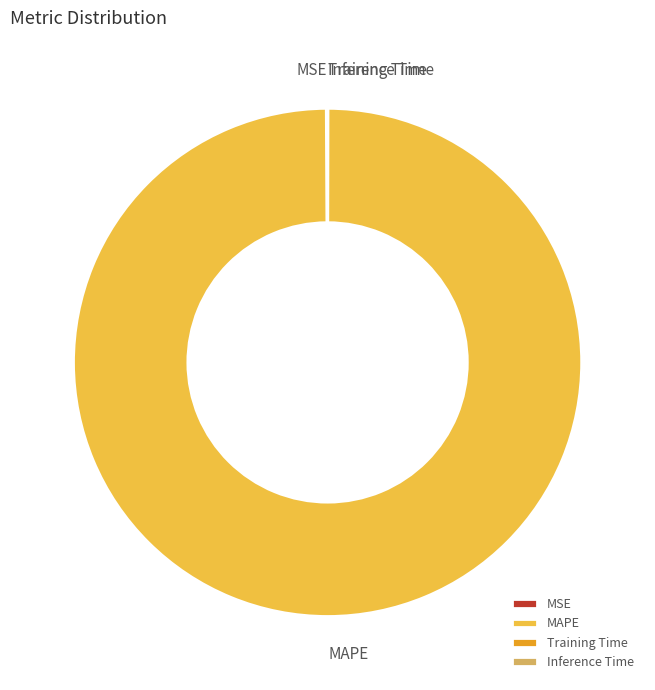

Which slice is the largest?

MAPE